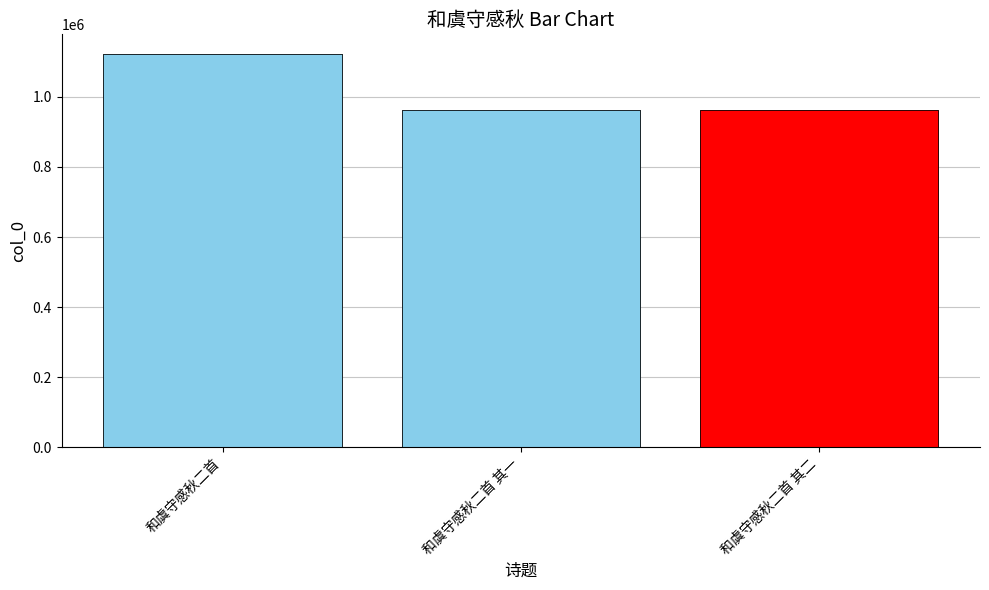

What is the label of the 2nd bar from the left?

和虞守感秋二首 其一